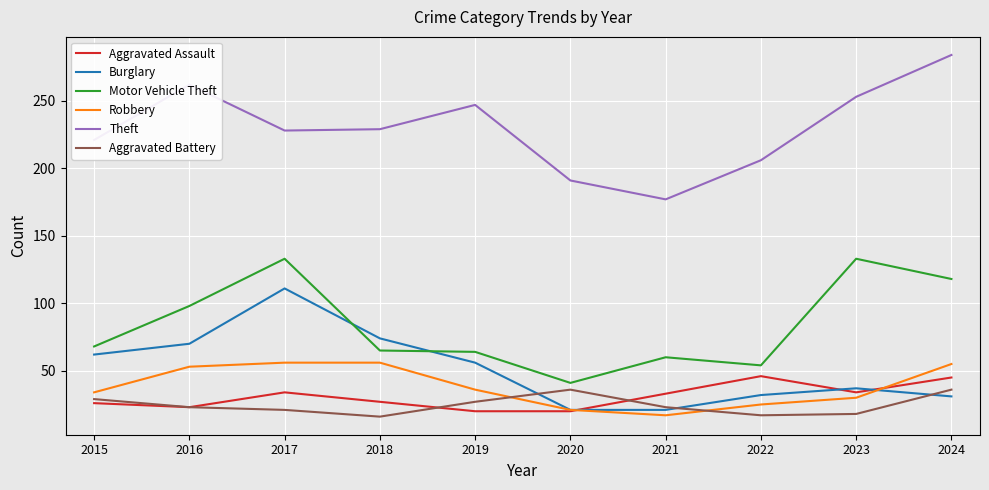

Is the value of Robbery at 2022 greater than the value of Aggravated Battery at 2024?

No